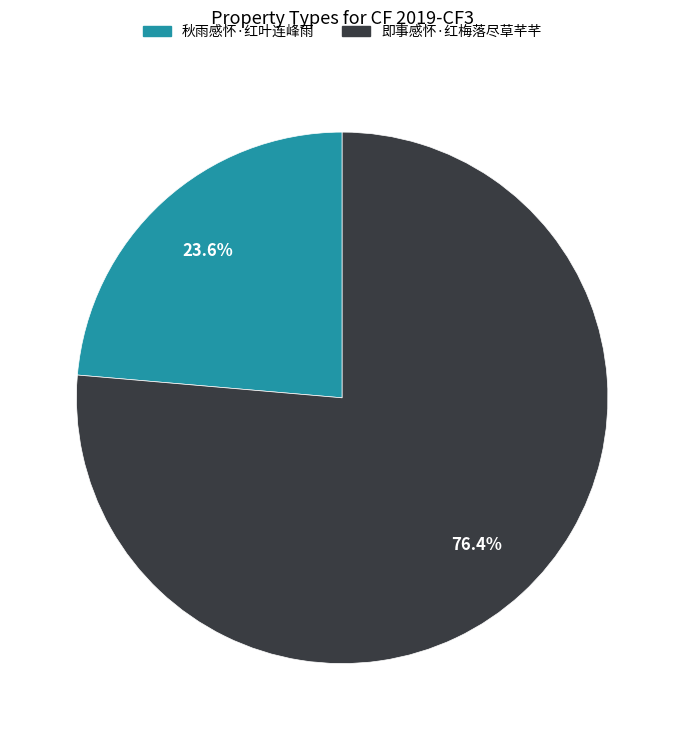

Approximately how many times larger is the value at 秋雨感怀·红叶连峰雨 compared to 即事感怀·红梅落尽草芊芊?

0.3